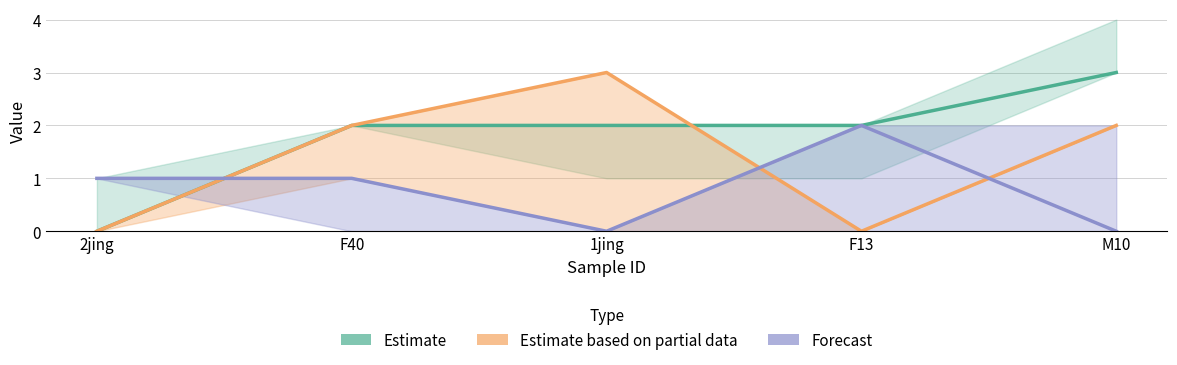

The value of Estimate at F40 is 1. True or false?

False